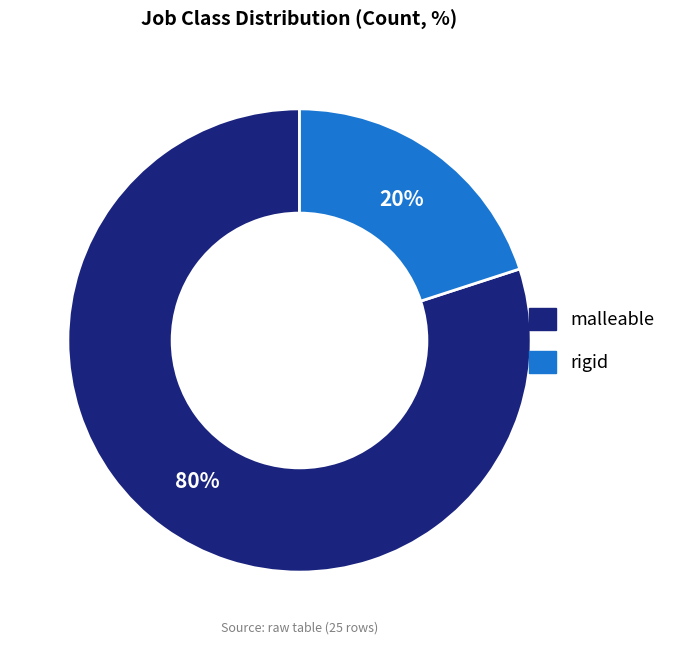

How many segments does this pie chart have?

2